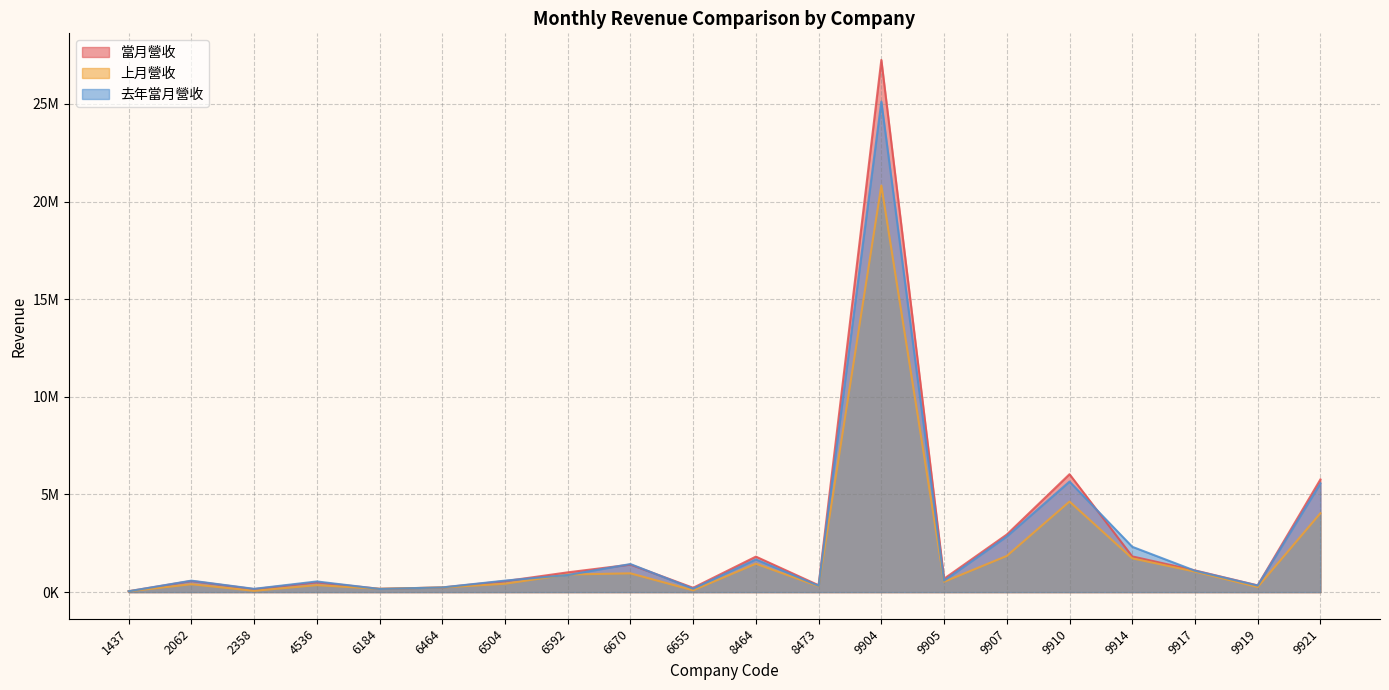

What is the label of the 13th point from the left?

9904